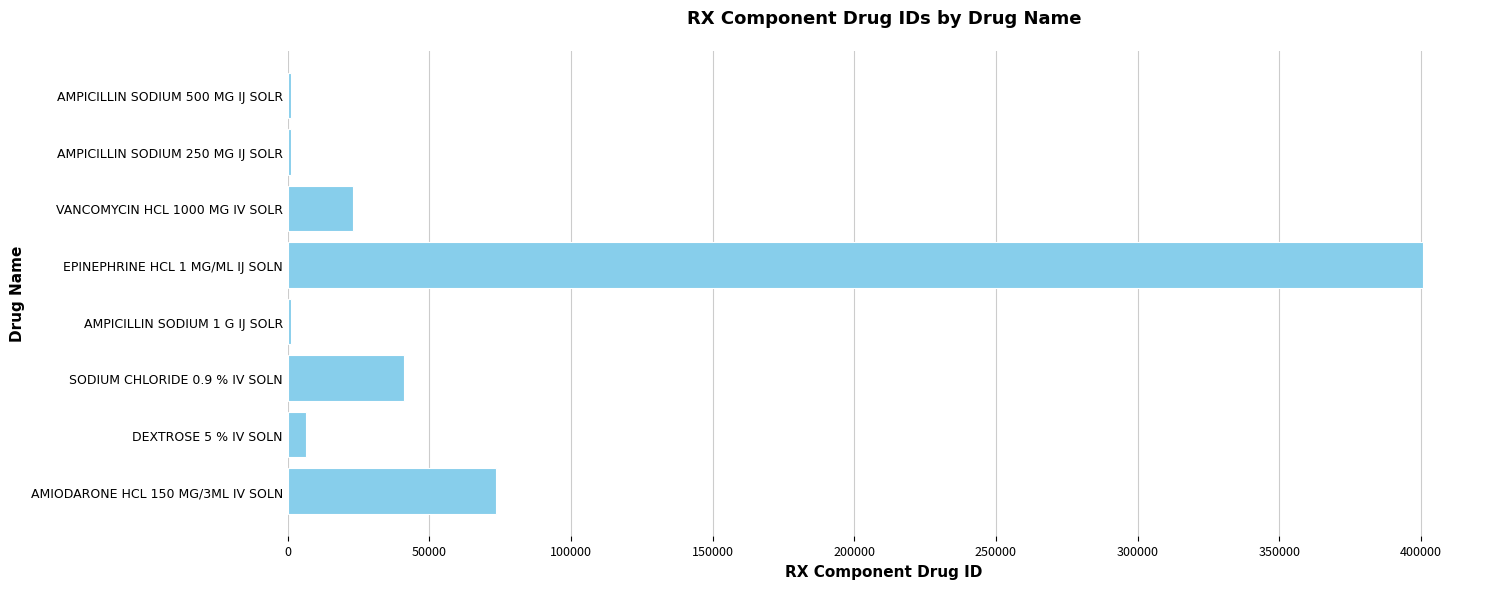

Approximately how many times larger is the value at EPINEPHRINE HCL 1 MG/ML IJ SOLN compared to SODIUM CHLORIDE 0.9 % IV SOLN?

9.7